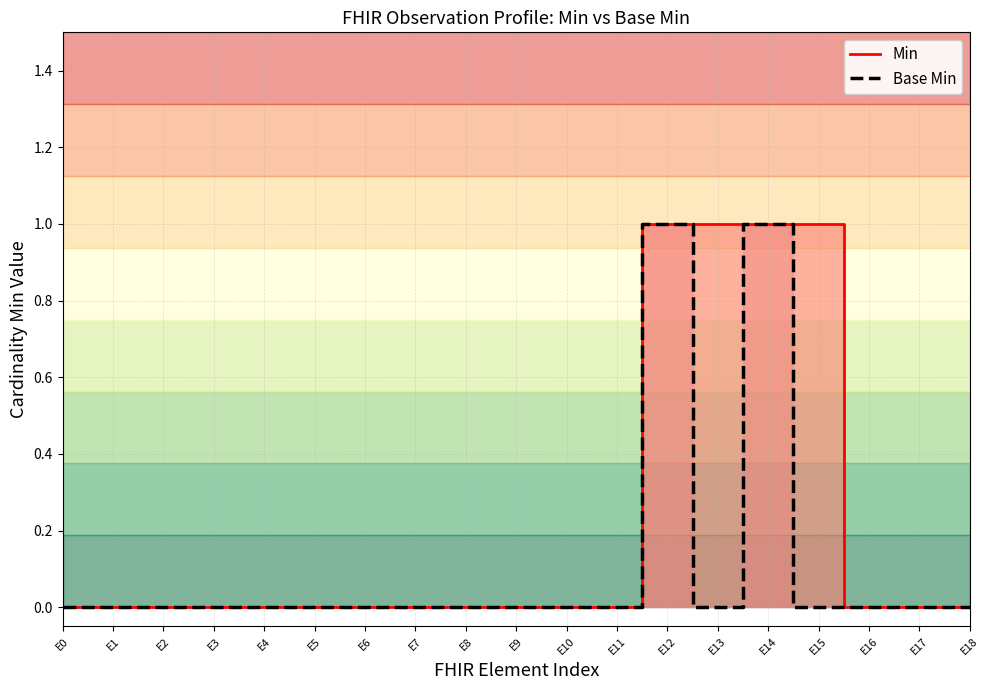

The Min (line) series shows 0 at E10. True or false?

True